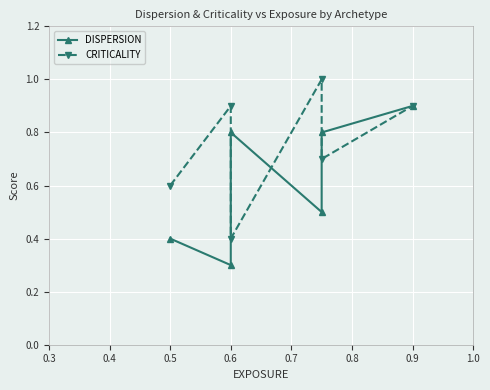

Rank the series by their maximum value, from lowest to highest.

DISPERSION, CRITICALITY